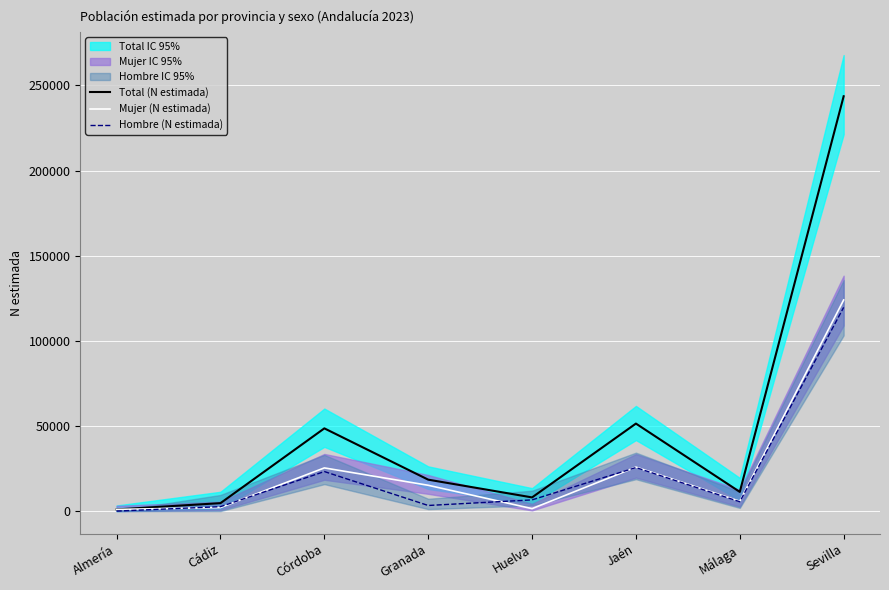

Which category has the lowest value across all series?

Almería